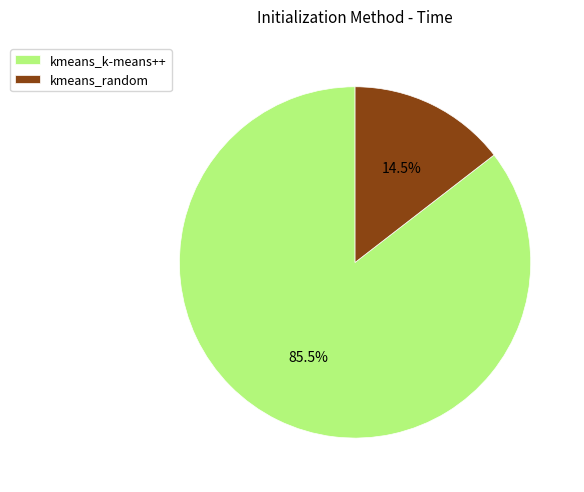

To the nearest percent, what is the average slice percentage?

50%